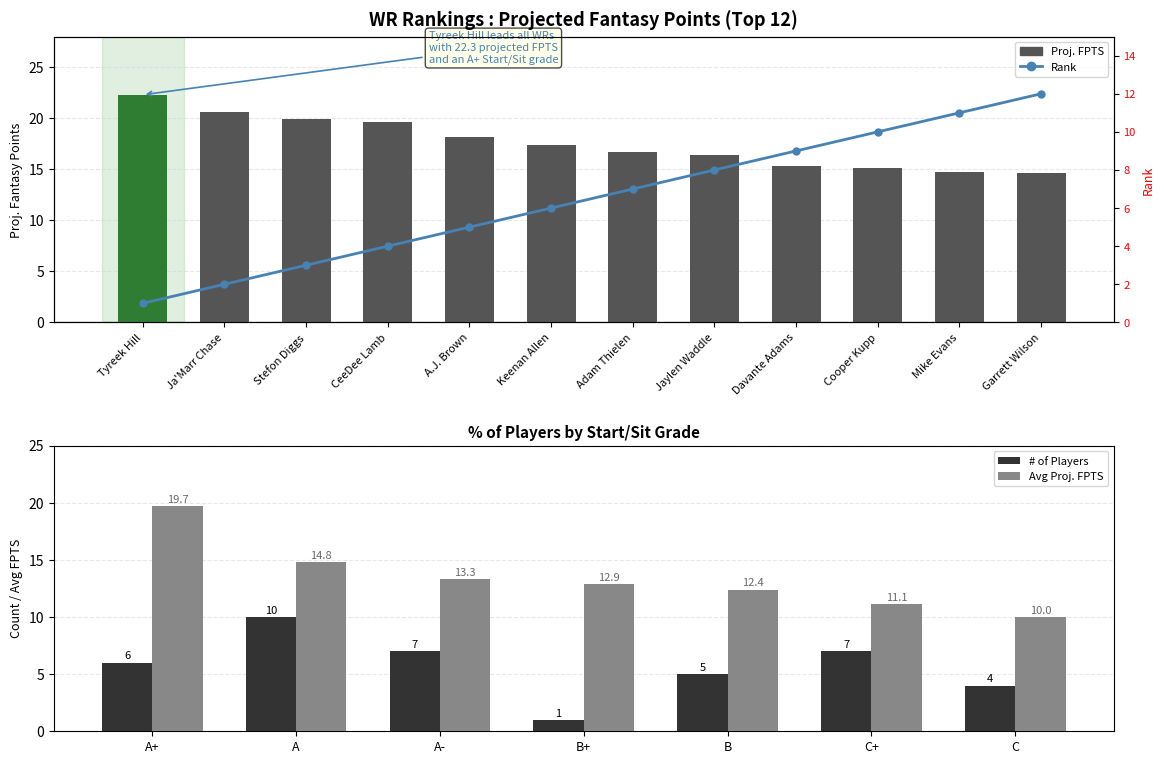

Reading left to right, transcribe all the data shown in this chart.

Proj. FPTS: Tyreek Hill=22.3	Ja'Marr Chase=20.6	Stefon Diggs=19.9	CeeDee Lamb=19.6	A.J. Brown=18.2	Keenan Allen=17.4	Adam Thielen=16.7	Jaylen Waddle=16.4	Davante Adams=15.3	Cooper Kupp=15.1	Mike Evans=14.7	Garrett Wilson=14.6
Rank: Tyreek Hill=1.0	Ja'Marr Chase=2.0	Stefon Diggs=3.0	CeeDee Lamb=4.0	A.J. Brown=5.0	Keenan Allen=6.0	Adam Thielen=7.0	Jaylen Waddle=8.0	Davante Adams=9.0	Cooper Kupp=10.0	Mike Evans=11.0	Garrett Wilson=12.0